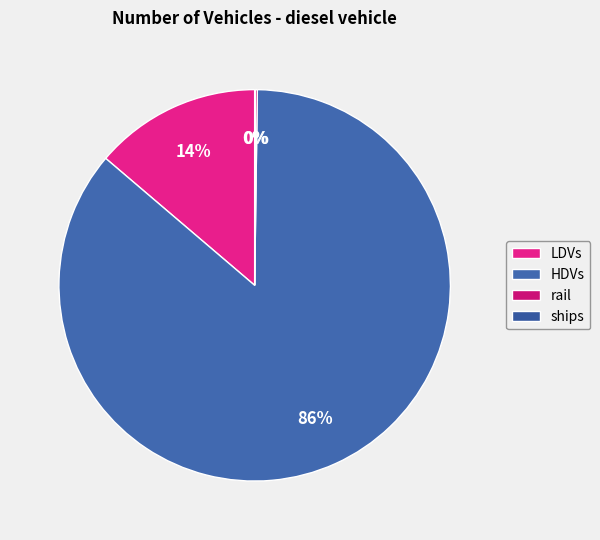

Is it true that HDVs is 86% of the pie?

True